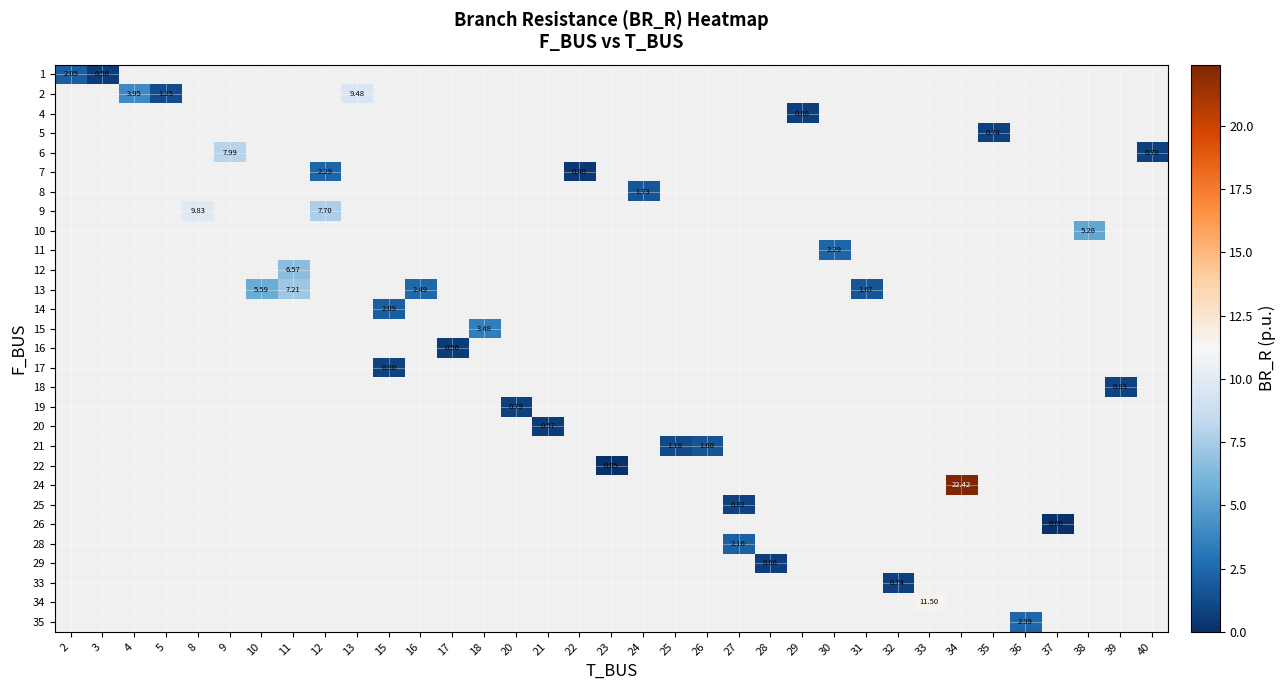

Is the value of row_26 at 33 greater than the value of row_25 at 3?

No